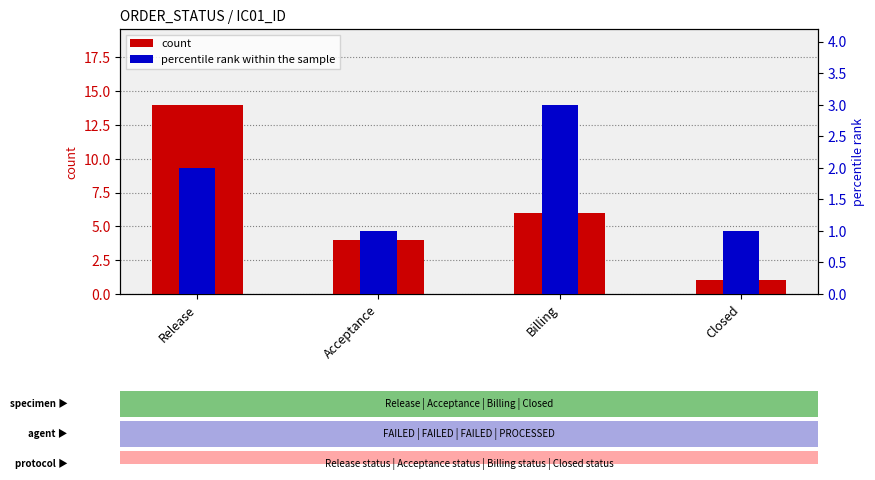

How many bars are there in each group?

2